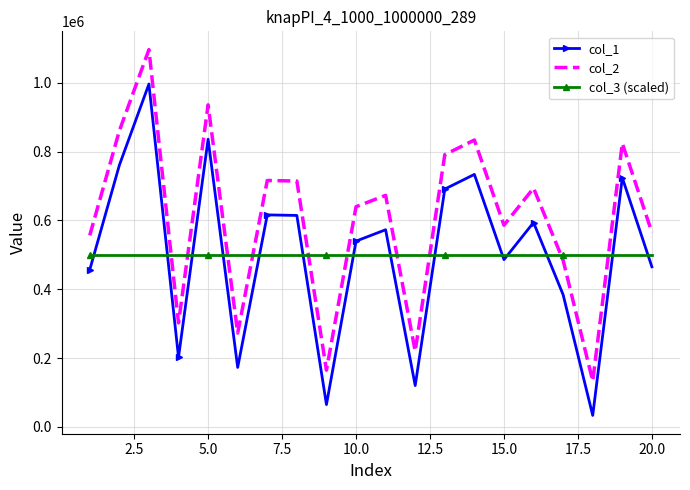

True or false: col_1 and col_2 intersect in this chart.

False